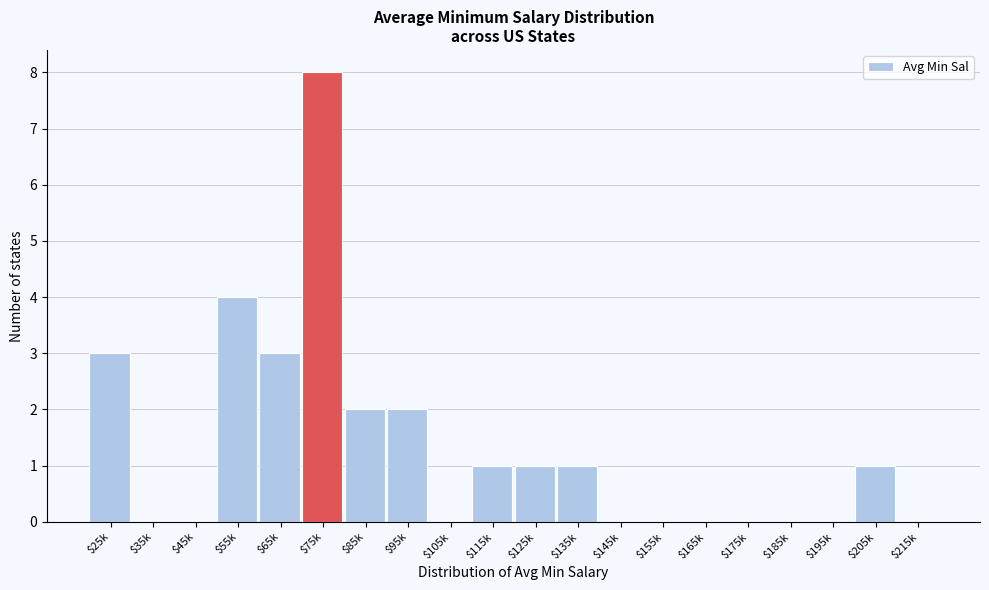

The value at $155k is 5. True or false?

False